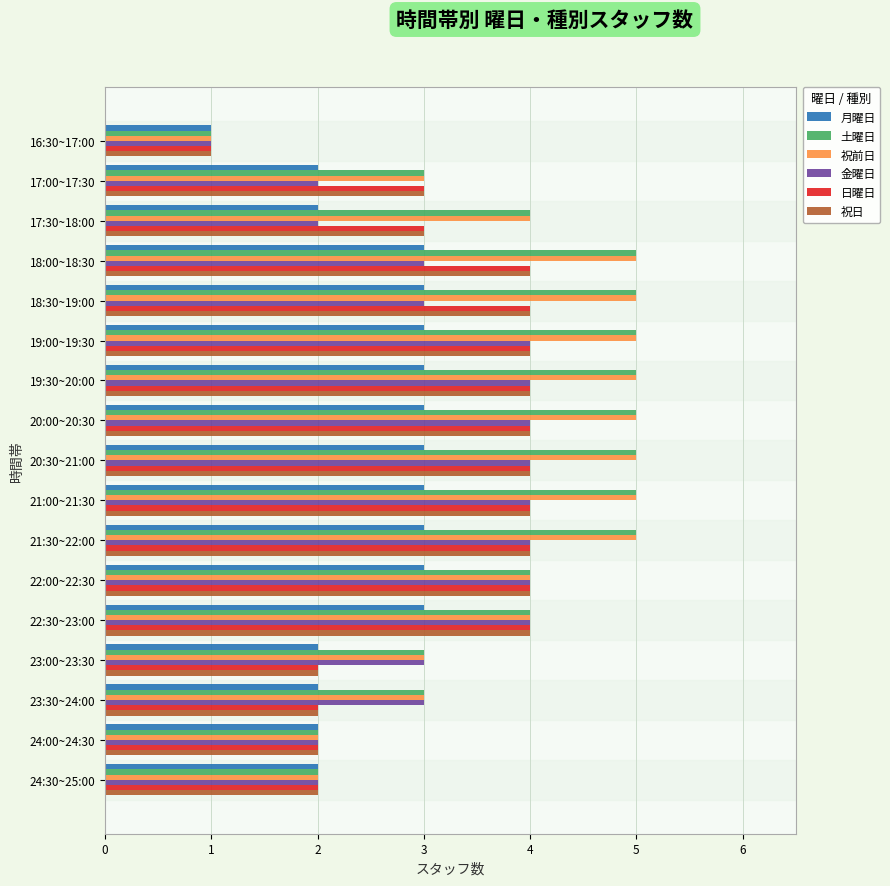

The 祝日 series shows 4 at 22:30~23:00. True or false?

True